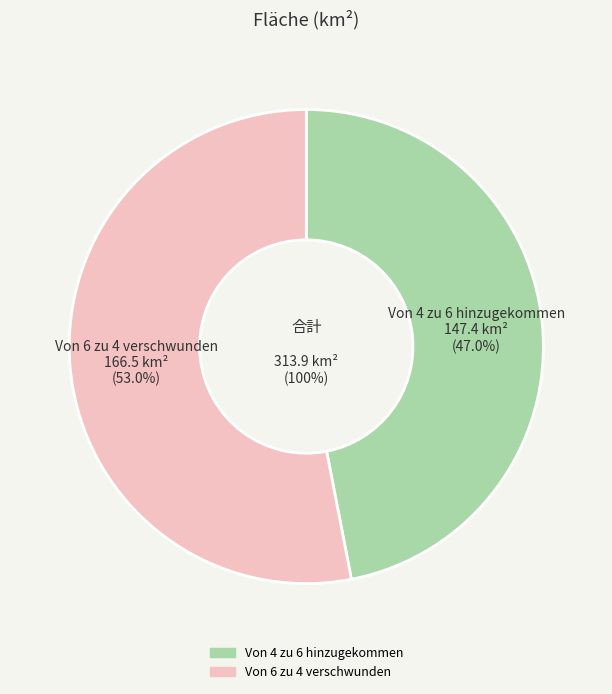

What is the ratio of the value at Von 6 zu 4 verschwunden to the value at Von 4 zu 6 hinzugekommen?

1.1